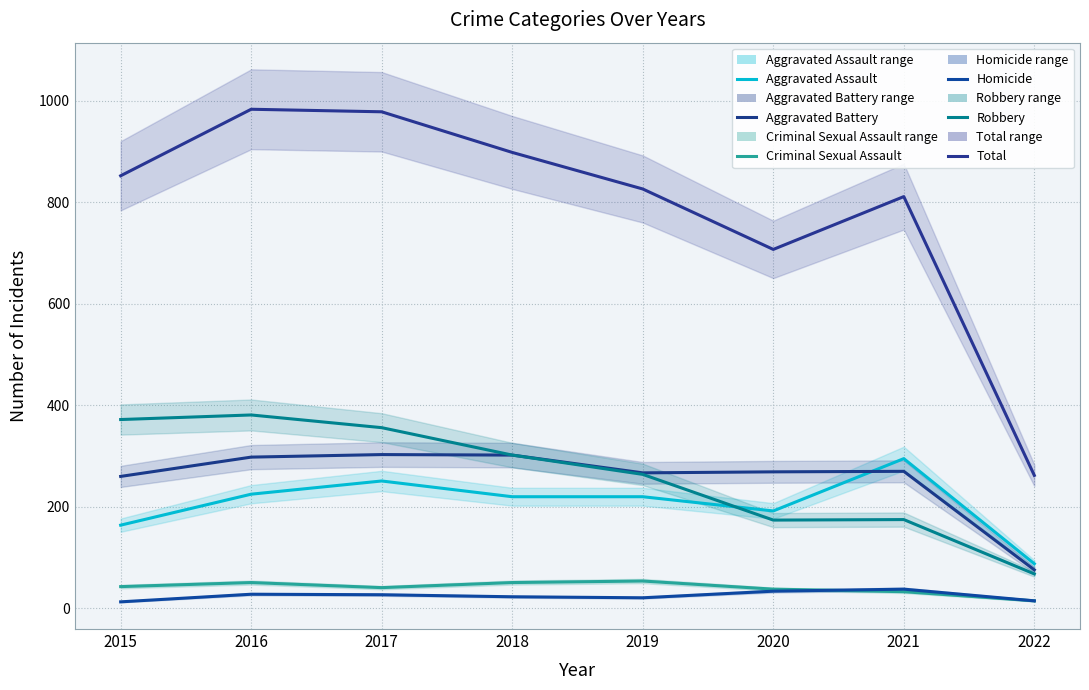

Count the Aggravated Assault values in the range 192 to 251.

5